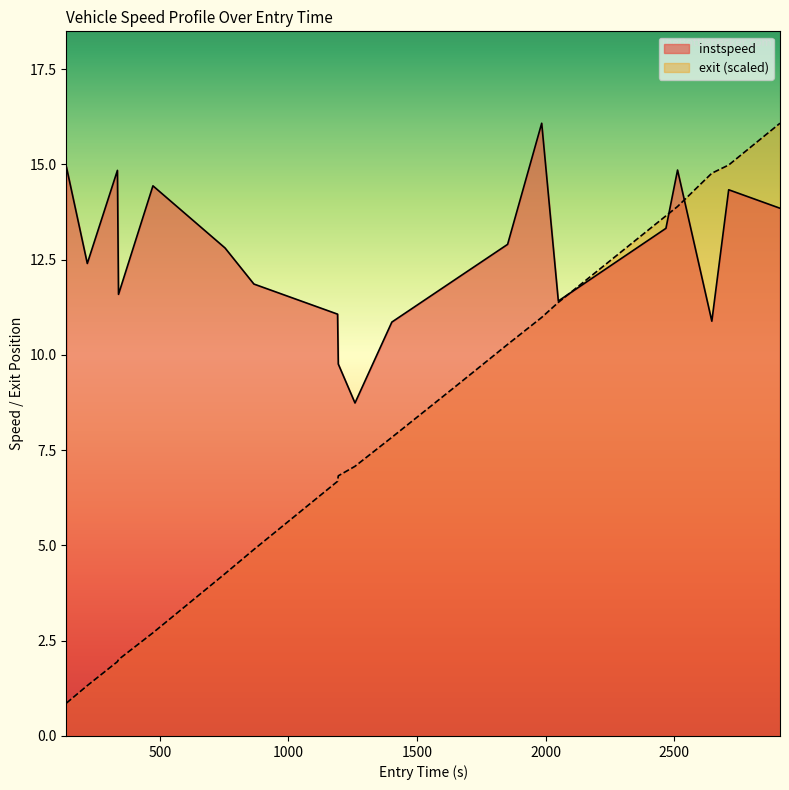

The value of exit at 473.2937561629873 is 2.7. True or false?

True